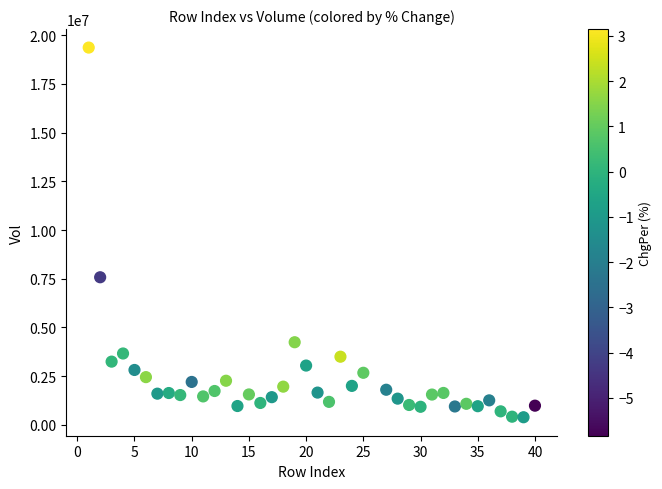

What is the range of Y values (max minus min)?

18970050